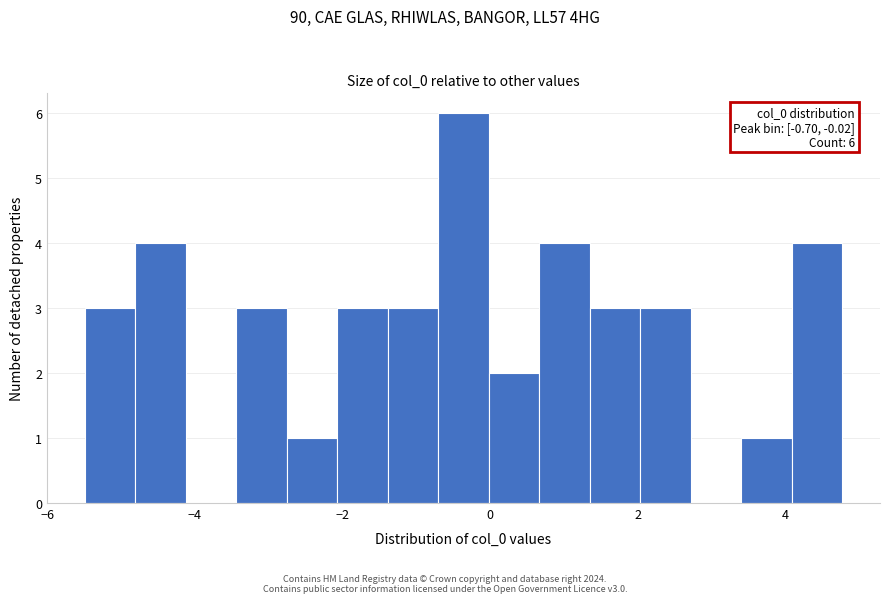

Read against the x-axis, roughly where is the centre of the tallest bar?

-0.4